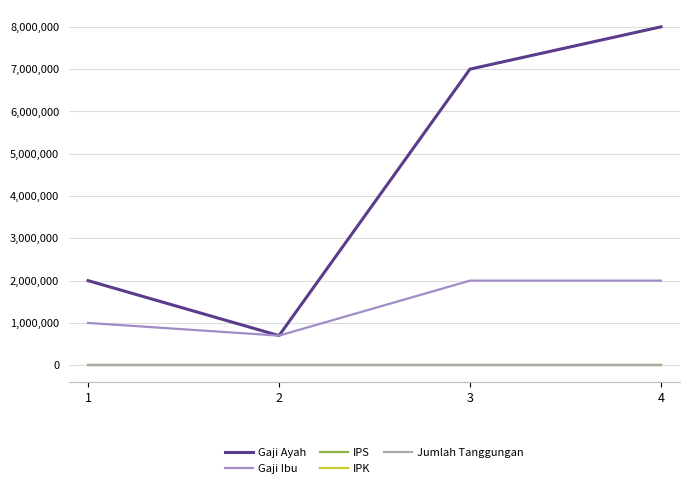

At which category is the sum across all series the highest?

4